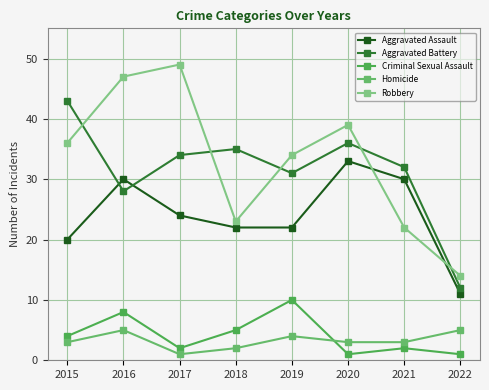

Which has a higher value, 2019 or 2016?

2016